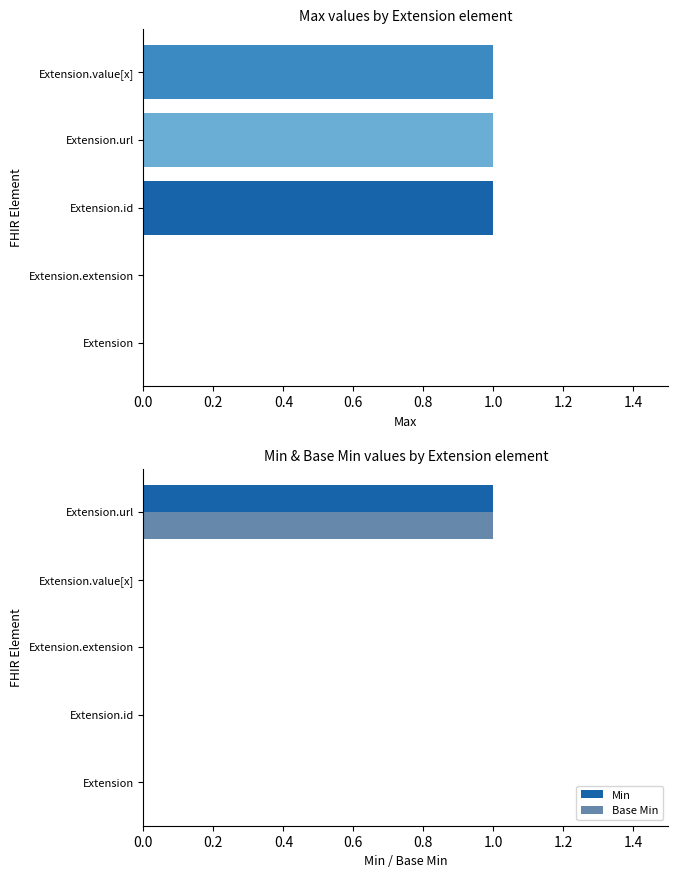

True or false: Min has a value of 1 at Extension.url.

True